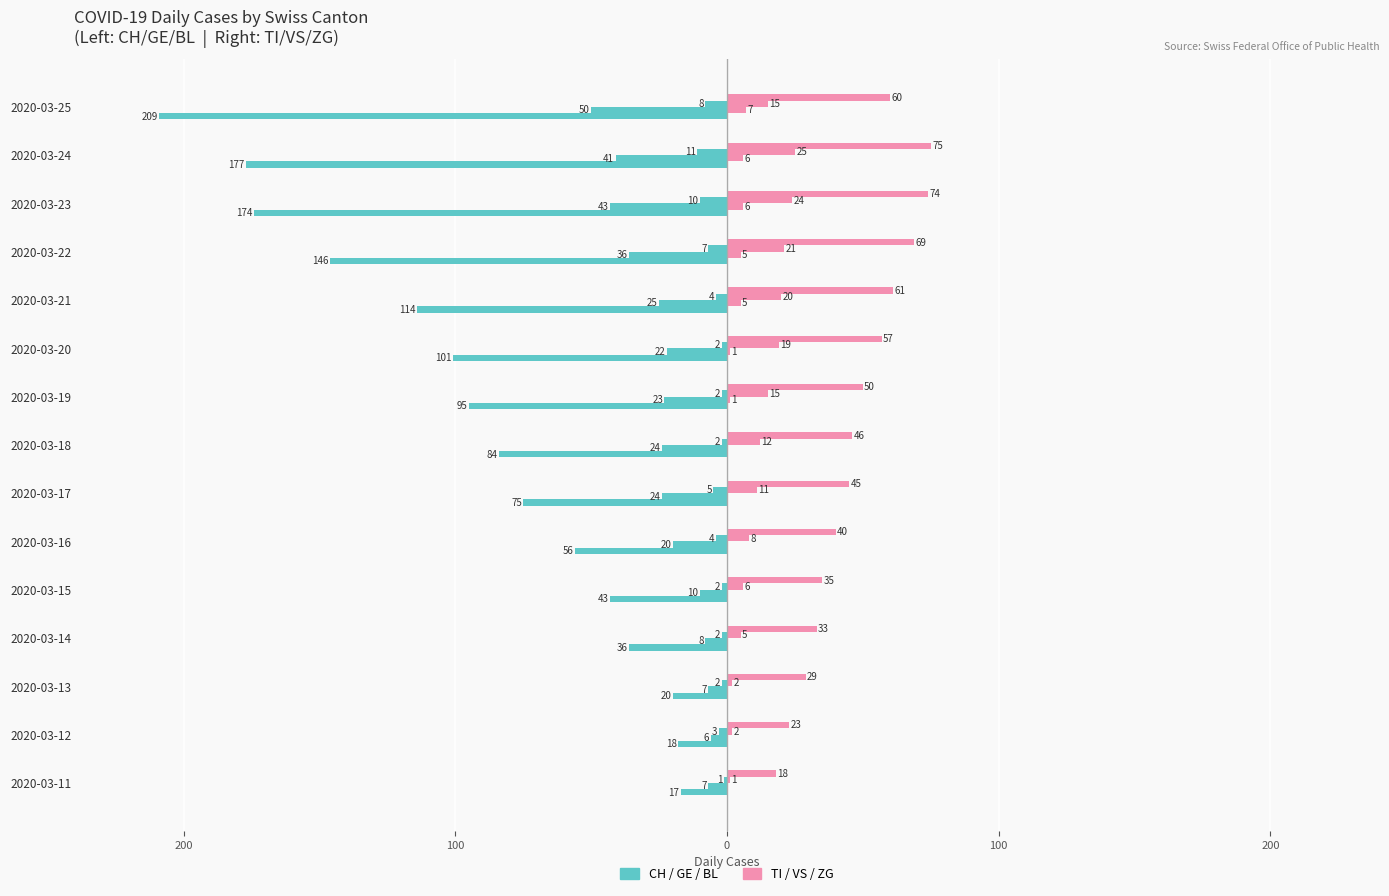

How many distinct data groups are displayed?

2